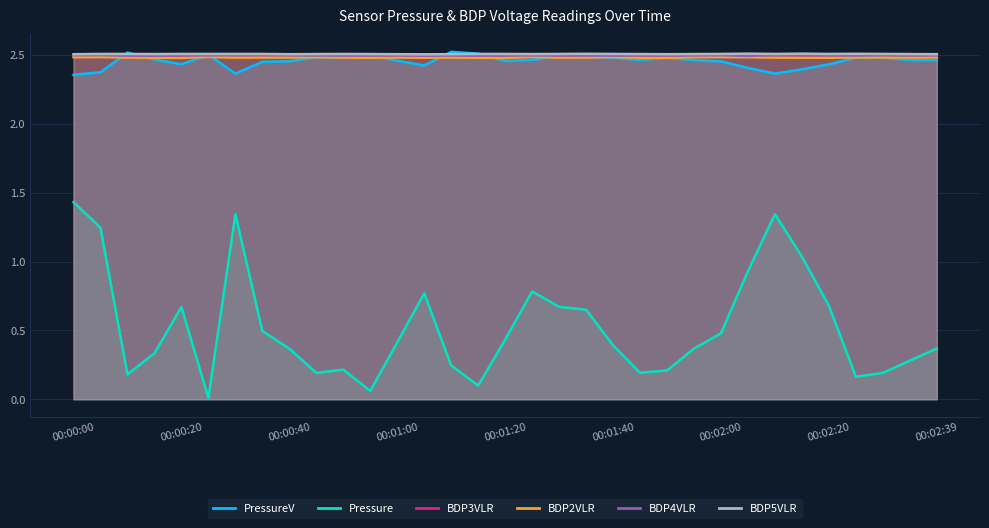

The value of BDP2VLR at 00:00:00 is 1.5. True or false?

False